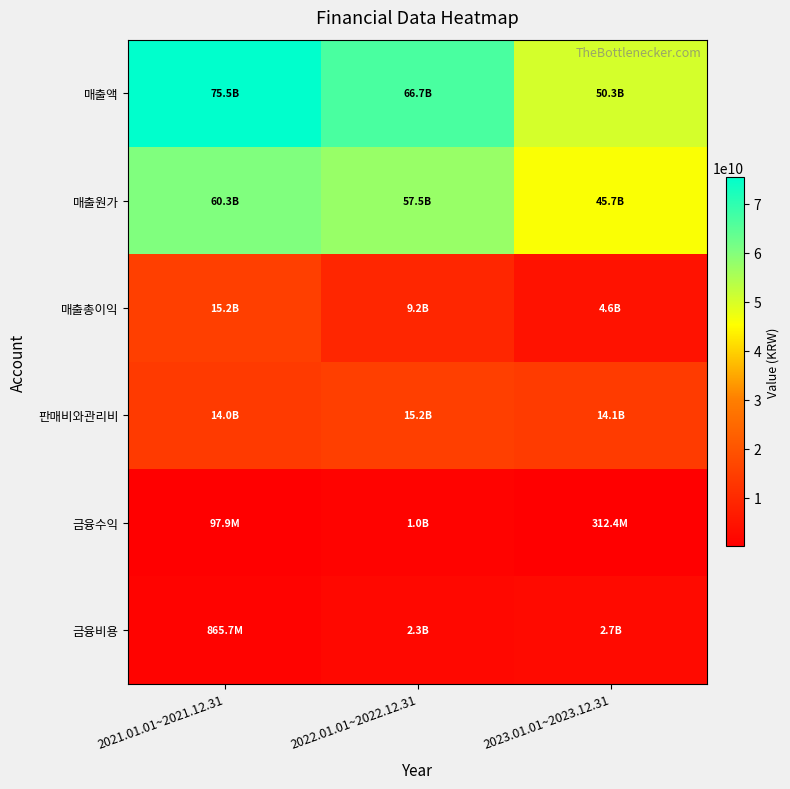

Reading right to left, extract all data points from this chart.

매출액: 2023.01.01~2023.12.31=50347819486	2022.01.01~2022.12.31=66683494889	2021.01.01~2021.12.31=75450508230
매출원가: 2023.01.01~2023.12.31=45734069614	2022.01.01~2022.12.31=57494215640	2021.01.01~2021.12.31=60284588274
매출총이익: 2023.01.01~2023.12.31=4613749872	2022.01.01~2022.12.31=9189279249	2021.01.01~2021.12.31=15165919956
판매비와관리비: 2023.01.01~2023.12.31=14110280858	2022.01.01~2022.12.31=15180366912	2021.01.01~2021.12.31=14011463826
금융수익: 2023.01.01~2023.12.31=312422493	2022.01.01~2022.12.31=1039520336	2021.01.01~2021.12.31=97944434
금융비용: 2023.01.01~2023.12.31=2696346134	2022.01.01~2022.12.31=2270925195	2021.01.01~2021.12.31=865682727